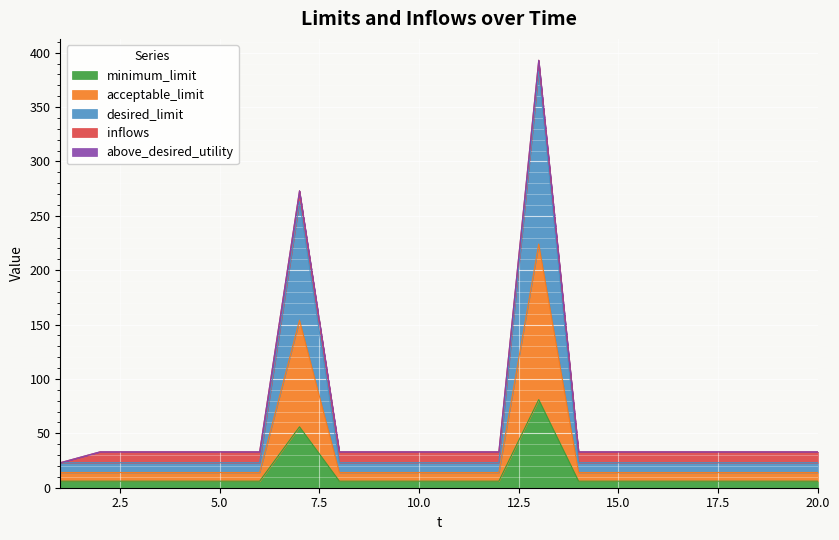

What is the highest value of the minimum_limit series?

81.0